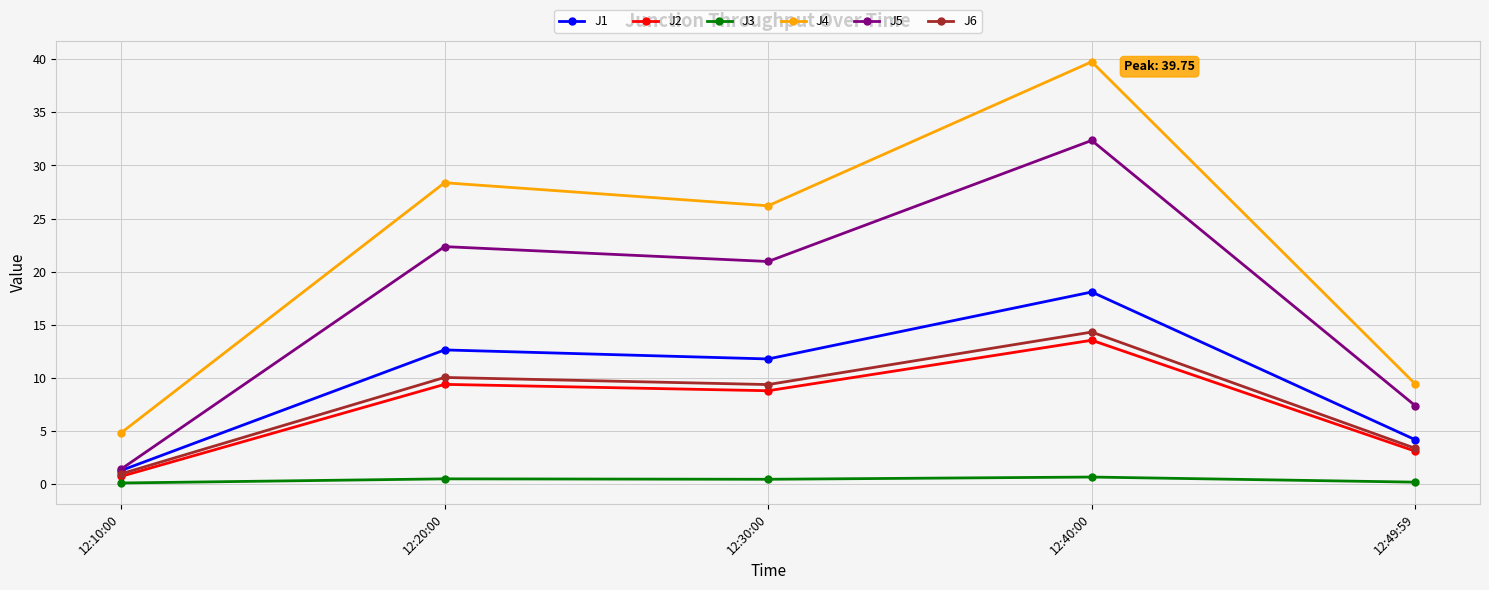

At which label does J5 first exceed 20?

12:20:00